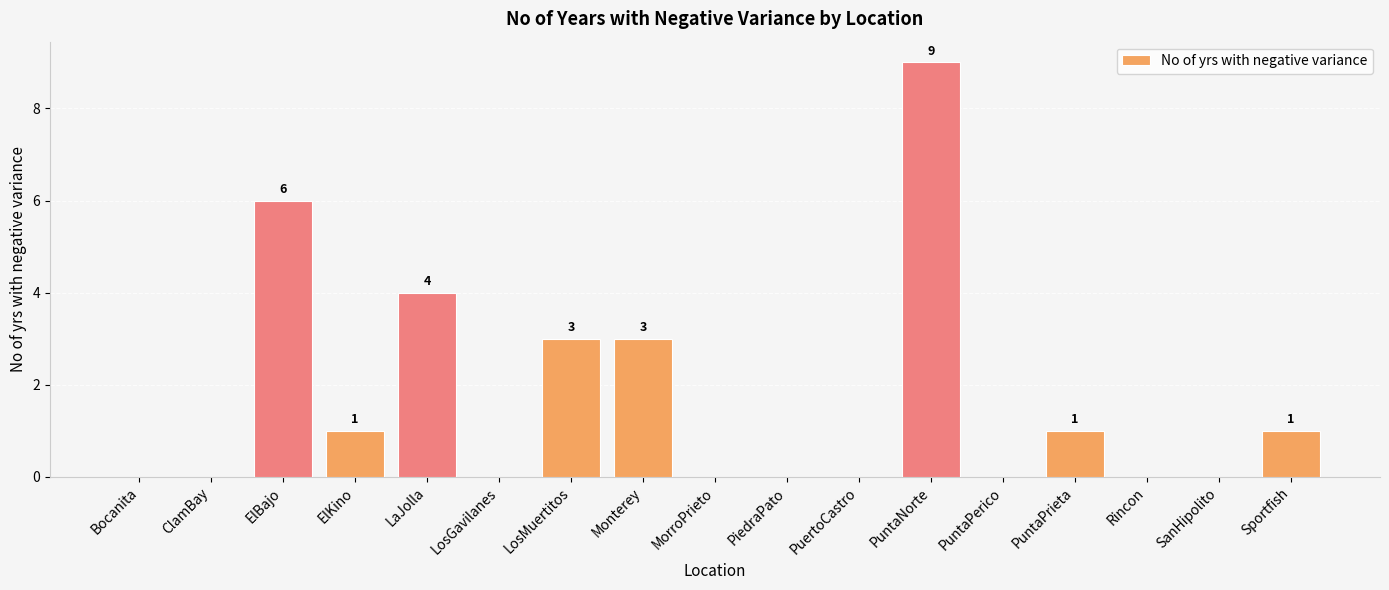

Reading left to right, what are all the values shown in this chart?

0	0	6	1	4	0	3	3	0	0	0	9	0	1	0	0	1